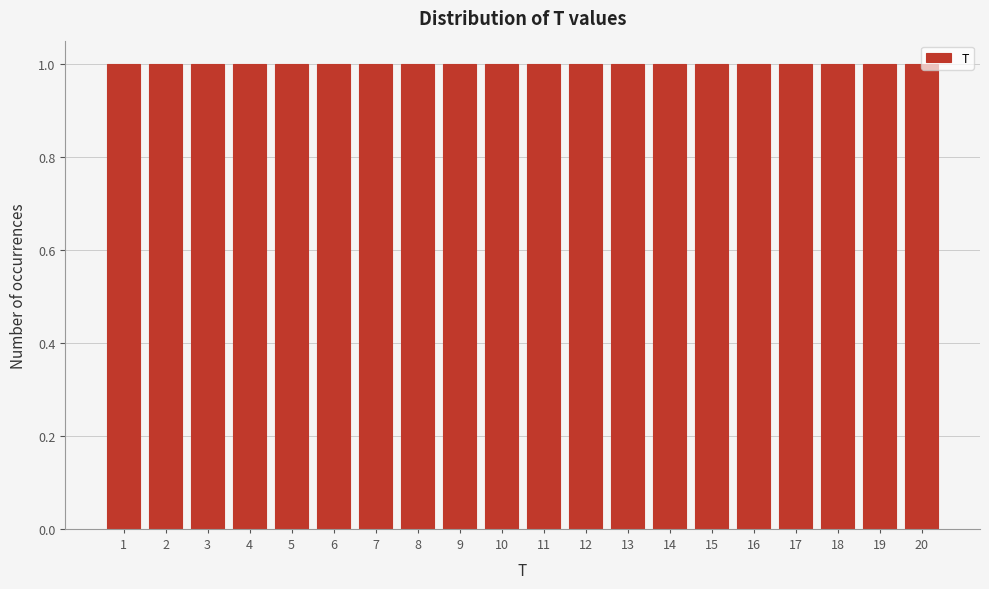

Reading left to right, list every bar in this chart as the range it spans on the x-axis followed by its height. The values are not printed on the chart, so give them approximately, as read against the axis.

0.5 to 1.5: 1
1.5 to 2.5: 1
2.5 to 3.5: 1
3.5 to 4.5: 1
4.5 to 5.5: 1
5.5 to 6.5: 1
6.5 to 7.5: 1
7.5 to 8.5: 1
8.5 to 9.5: 1
9.5 to 10.5: 1
10.5 to 11.5: 1
11.5 to 12.5: 1
12.5 to 13.5: 1
13.5 to 14.5: 1
14.5 to 15.5: 1
15.5 to 16.5: 1
16.5 to 17.5: 1
17.5 to 18.5: 1
18.5 to 19.5: 1
19.5 to 20.5: 1